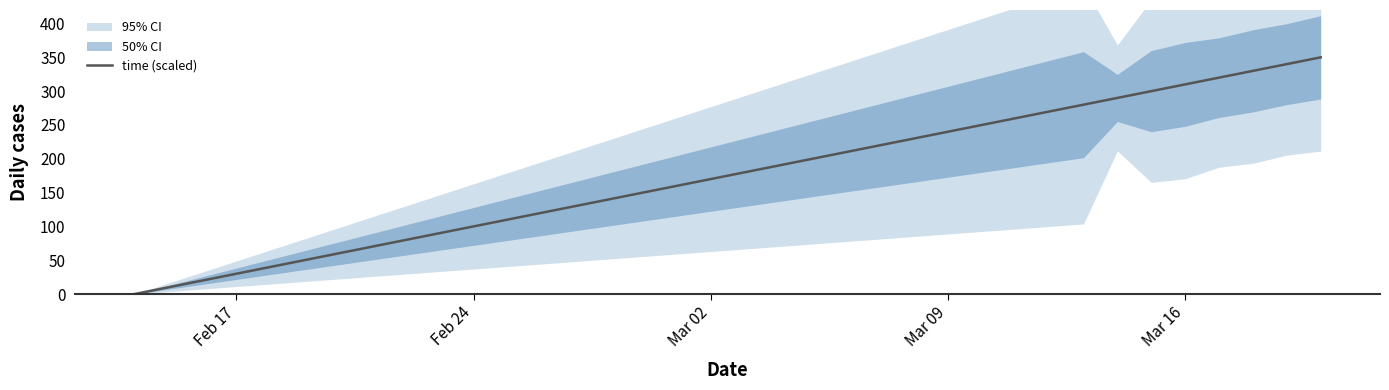

What is the highest value of the time (scaled) series?

350